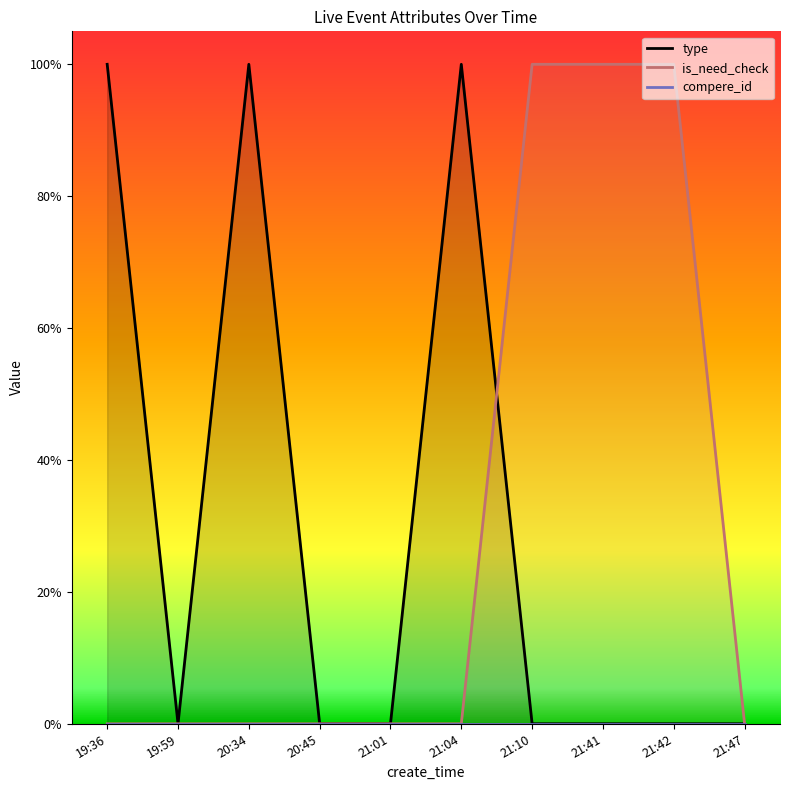

What is the label of the 3rd point from the left?

20:34